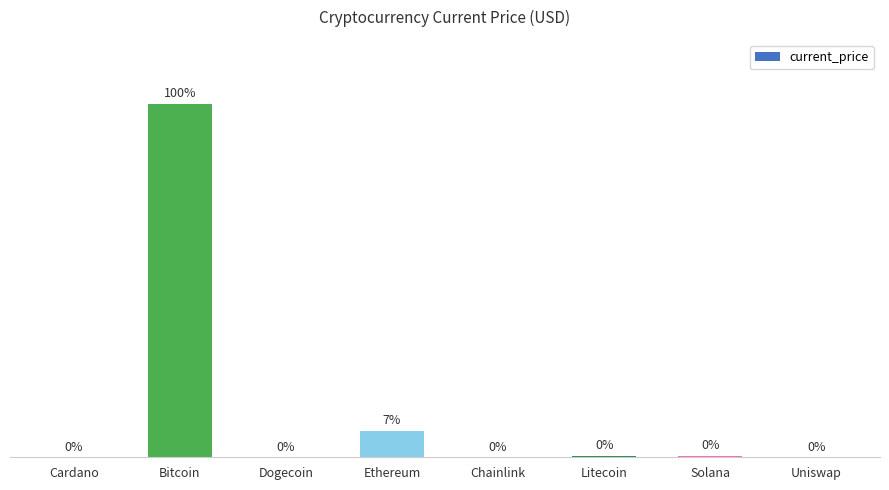

The chart shows a value of 218.8 at Litecoin. True or false?

True